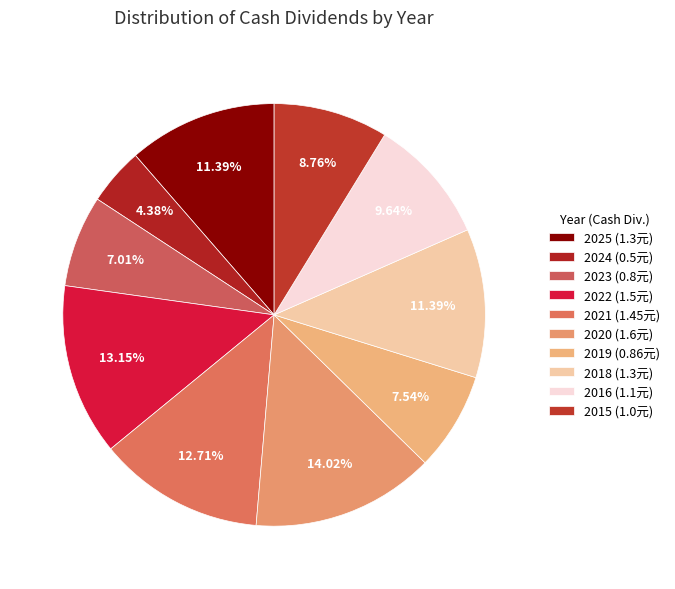

What is the total percentage of 2021 and 2025?

24.1%